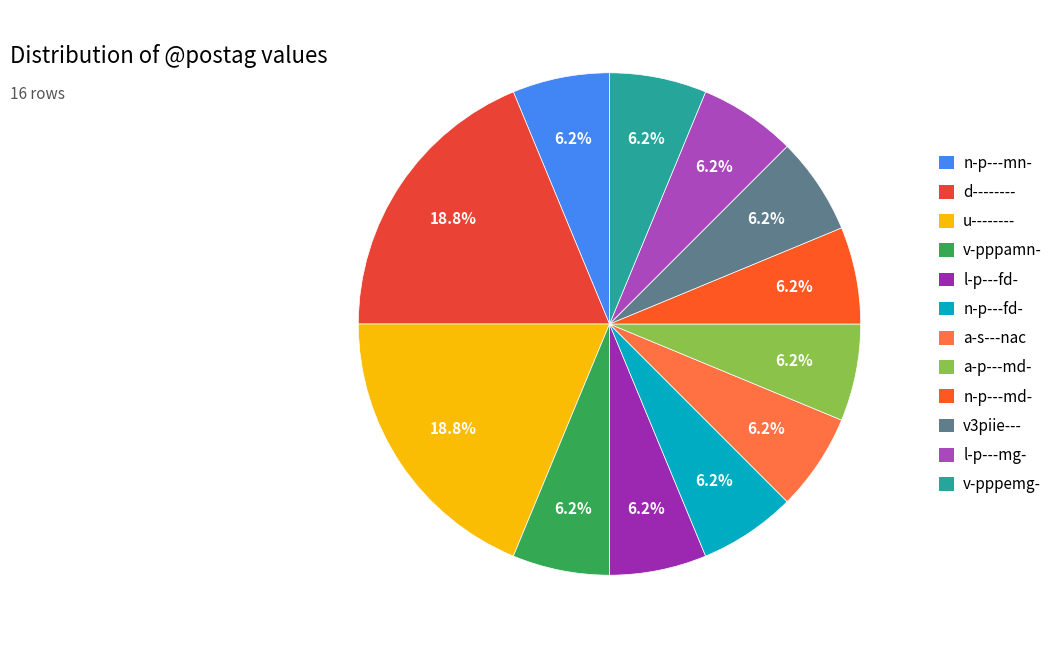

Which slice is the smallest?

n-p---mn-